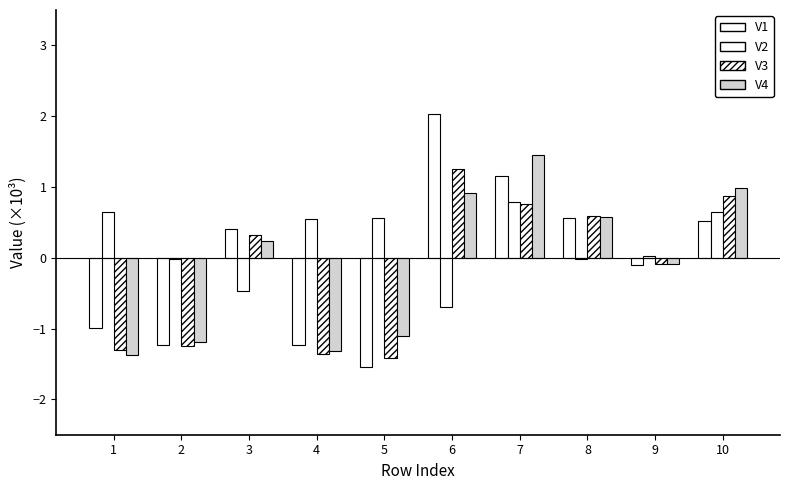

Rank the categories by V4 value from lowest to highest.

1, 4, 2, 5, 9, 3, 8, 6, 10, 7